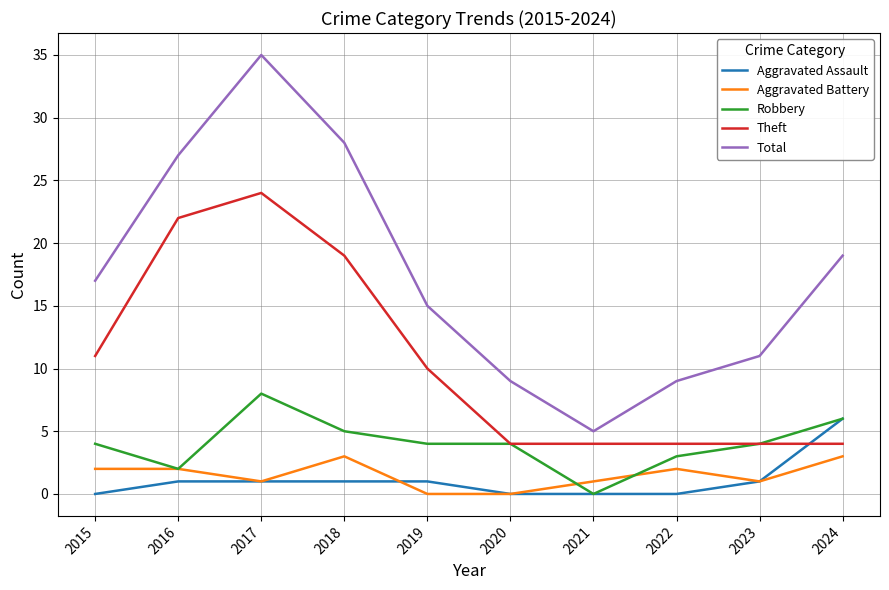

Rank the series by their maximum value, from highest to lowest.

Total, Theft, Robbery, Aggravated Assault, Aggravated Battery